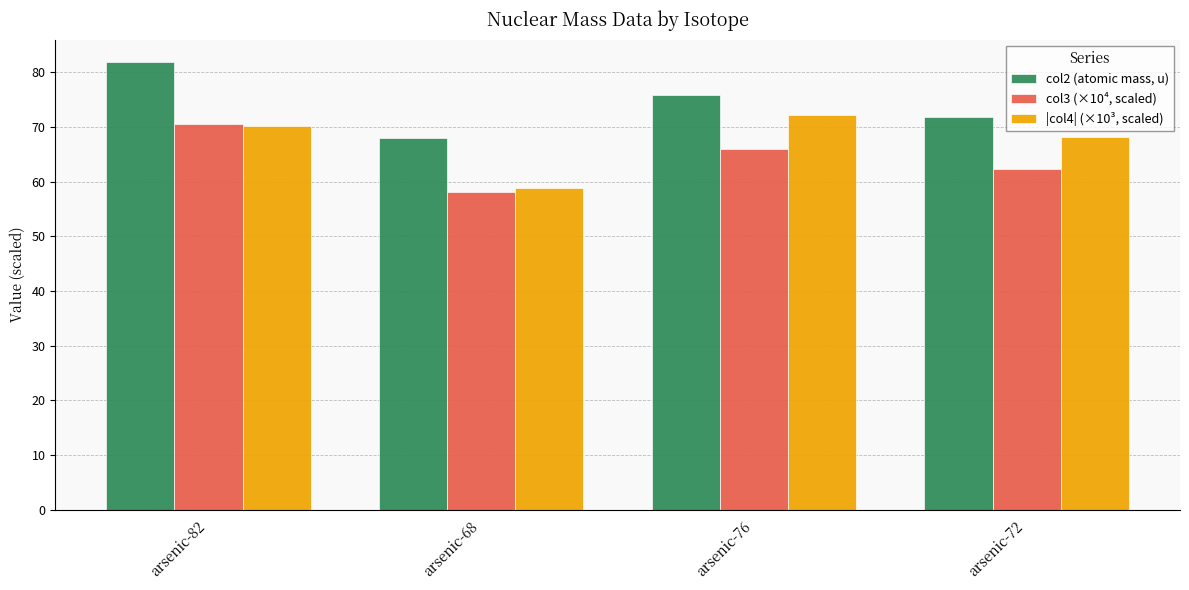

At which category is the sum across all series the highest?

arsenic-82